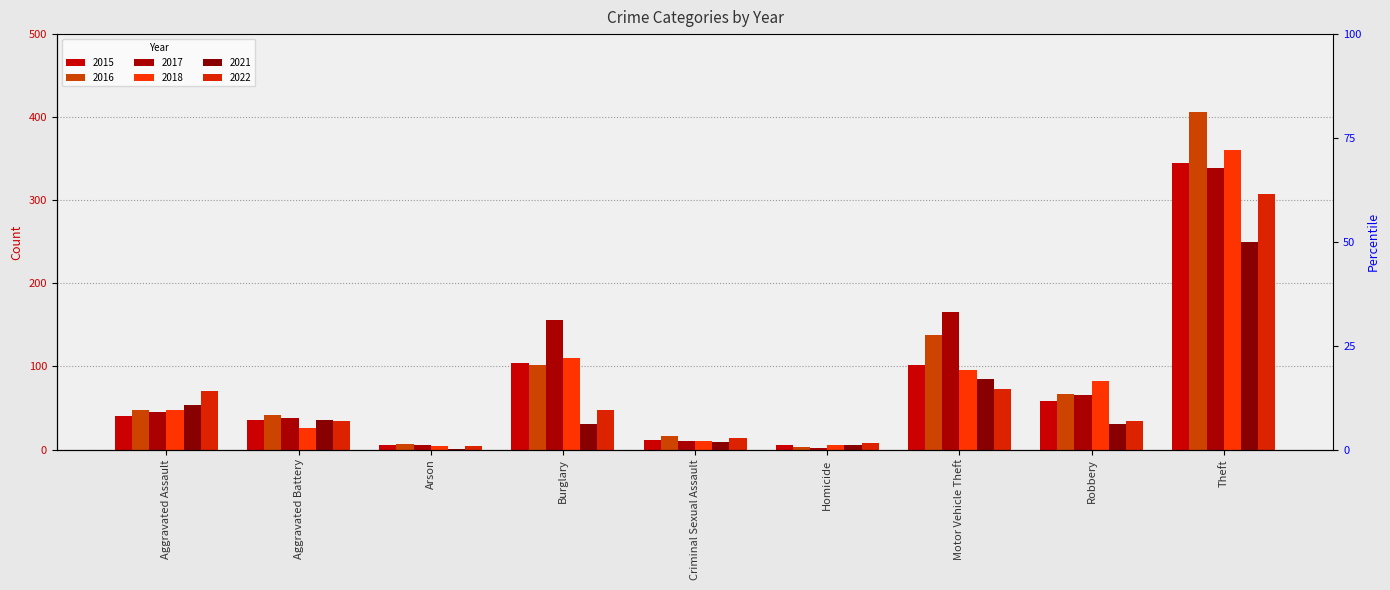

Rank the categories by 2021 value from lowest to highest.

Arson, Homicide, Criminal Sexual Assault, Burglary, Robbery, Aggravated Battery, Aggravated Assault, Motor Vehicle Theft, Theft